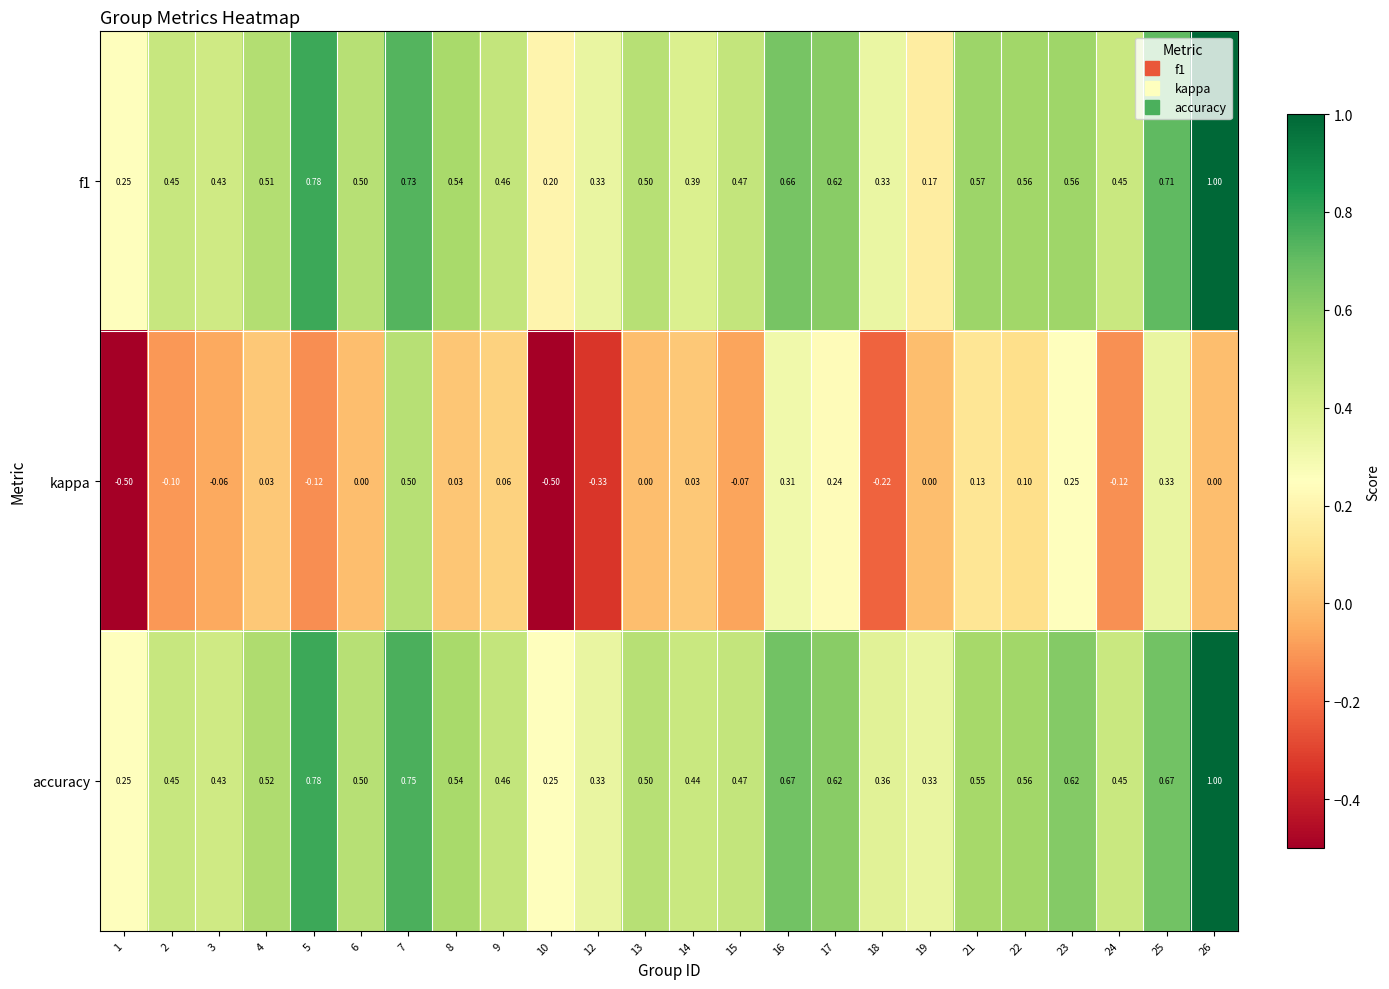

Between 17 and 23, which series saw the biggest shift?

f1